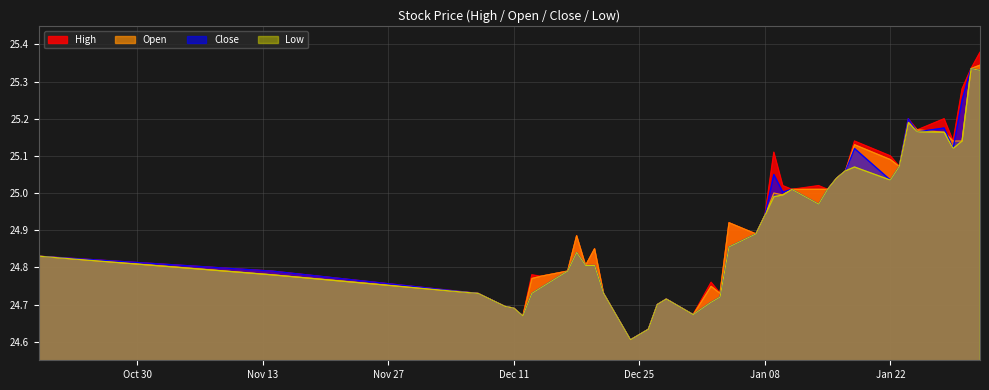

What value does the Close series have at 2019-01-30?

25.2